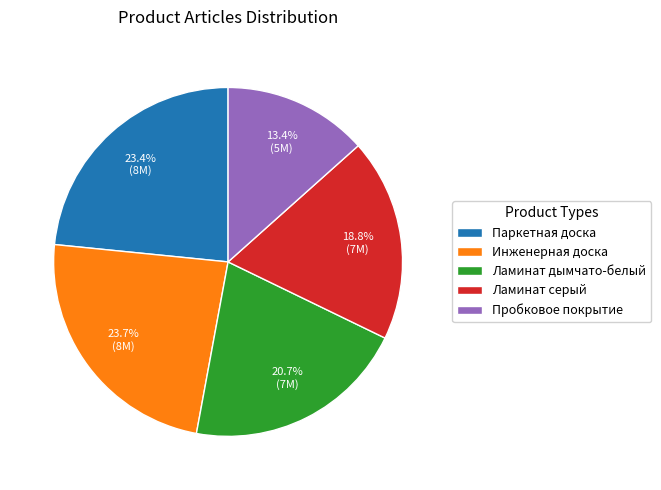

Approximately how many times larger is the value at Паркетная доска compared to Ламинат дымчато-белый?

1.1